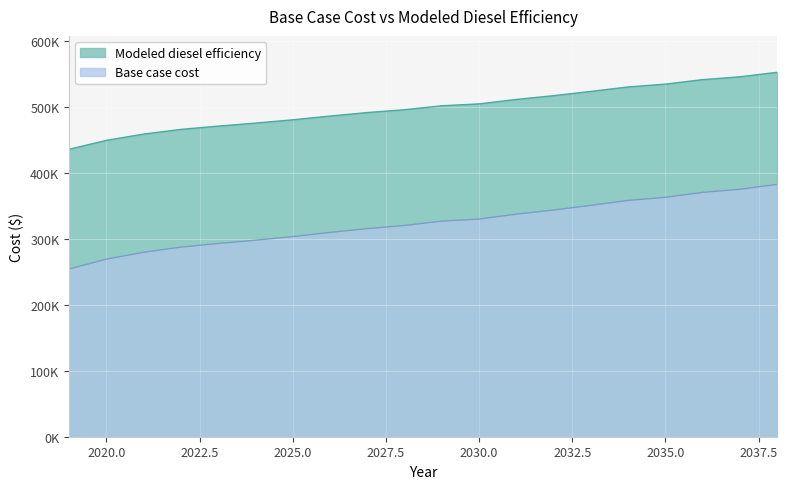

Rank the series by their average value, from highest to lowest.

Modeled diesel efficiency, Base case cost